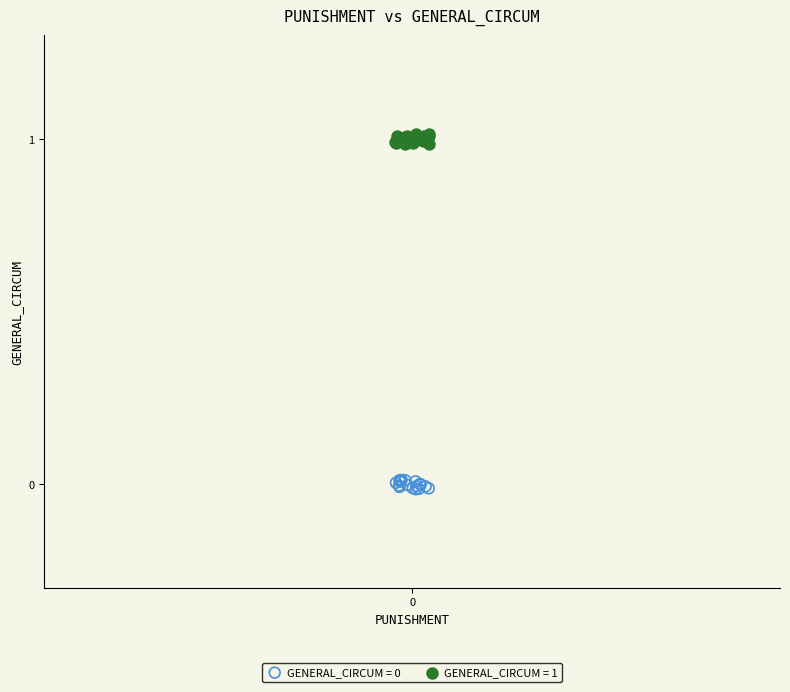

Which series reaches the maximum Y coordinate?

GENERAL_CIRCUM = 1